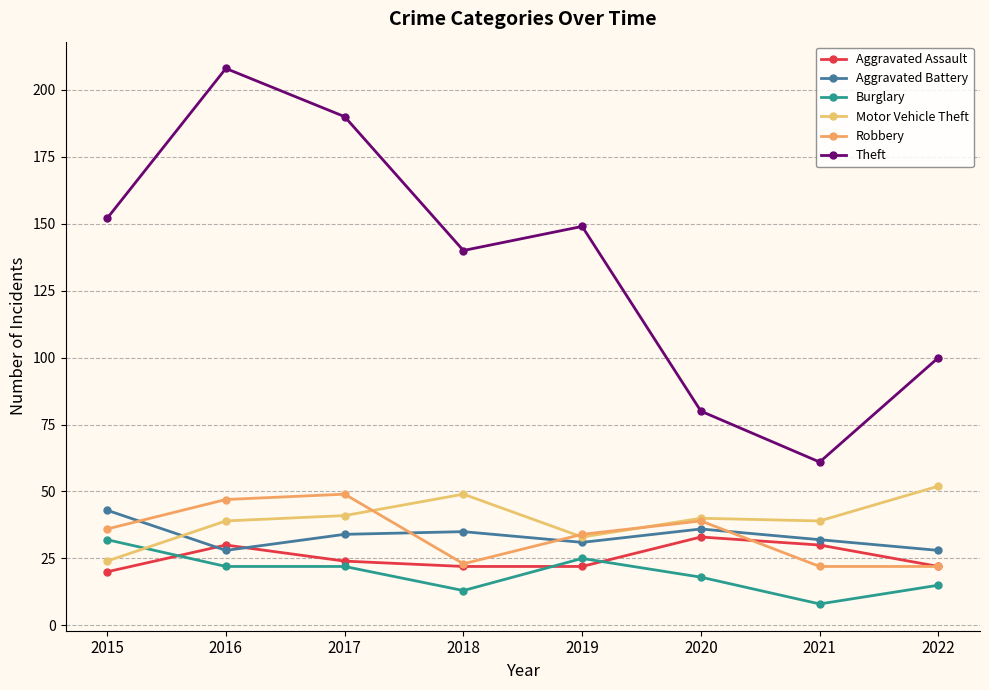

What is the spread (max minus min) of values at 2016?

186